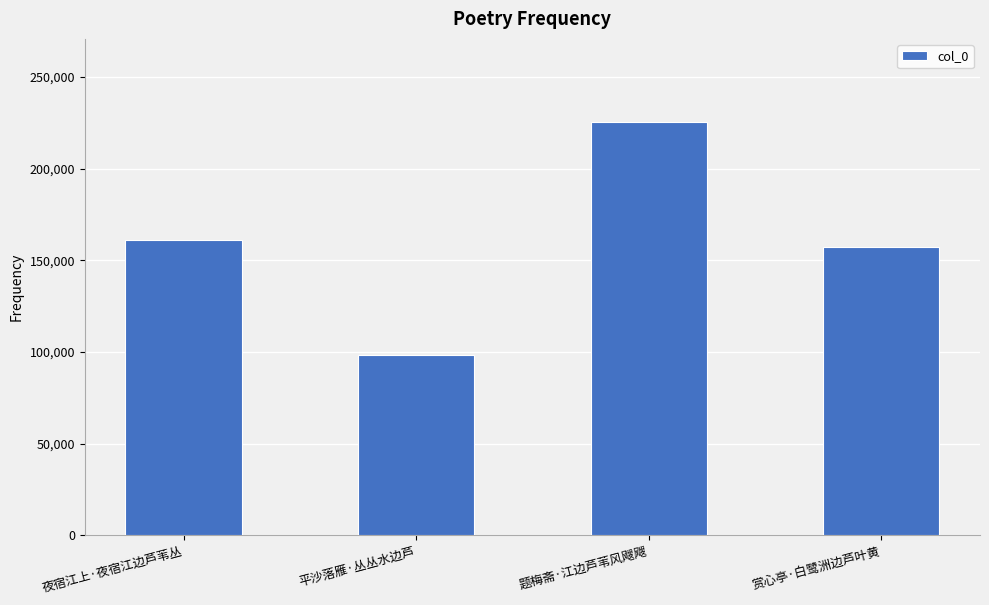

Are the bars grouped side by side (vs. stacked)?

No